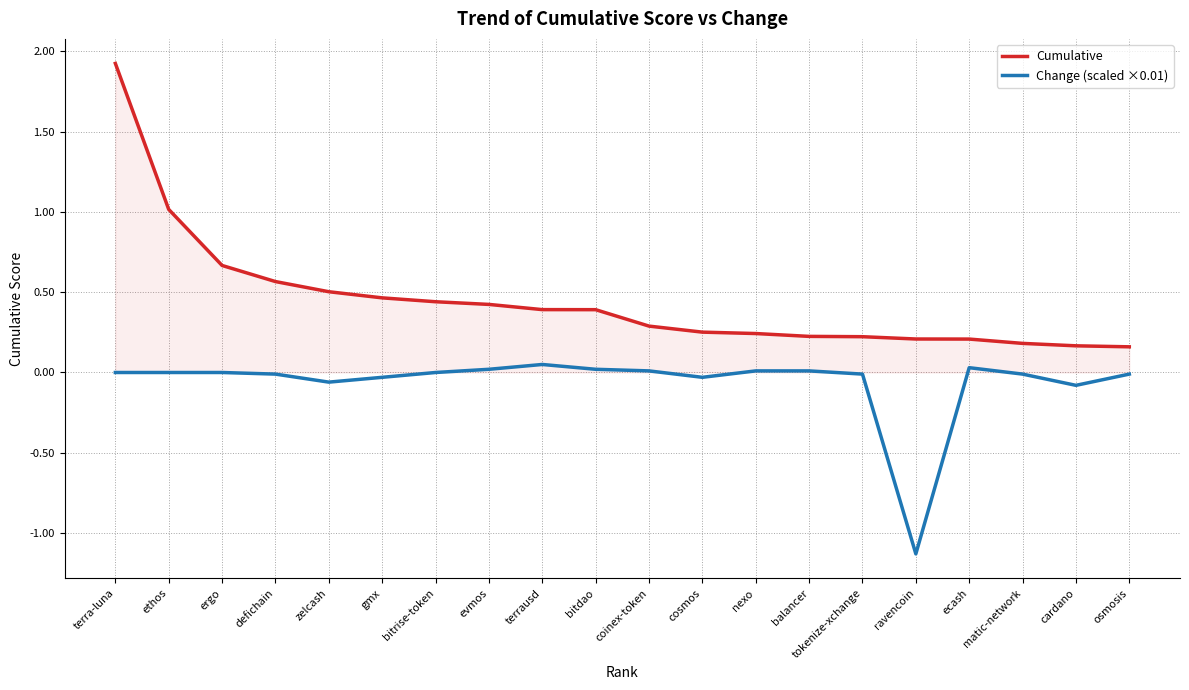

Which category has the lowest value in the Change (scaled ×0.01) series?

ravencoin